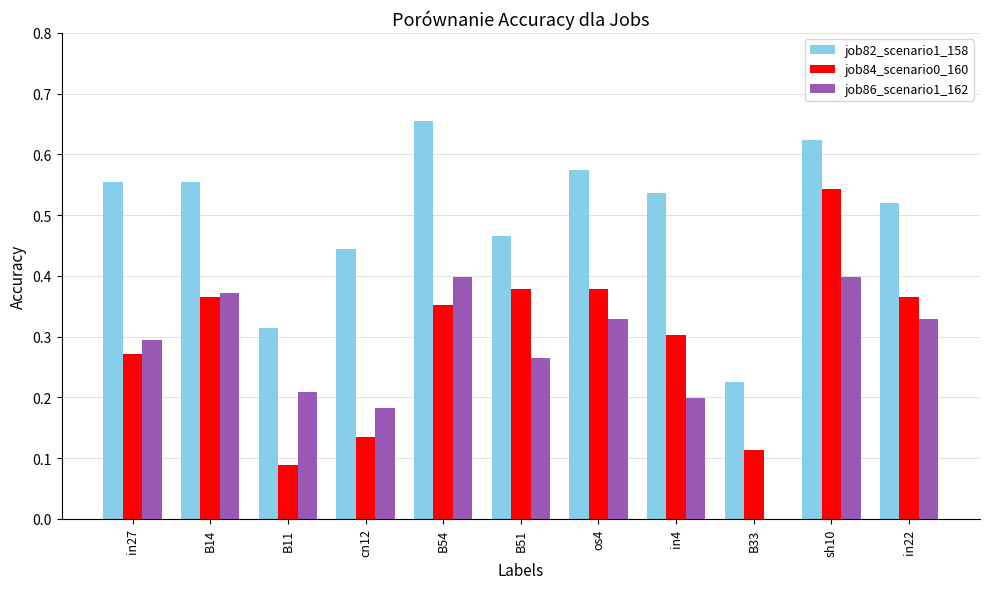

What is the sum of all job84_scenario0_160 values?

3.3